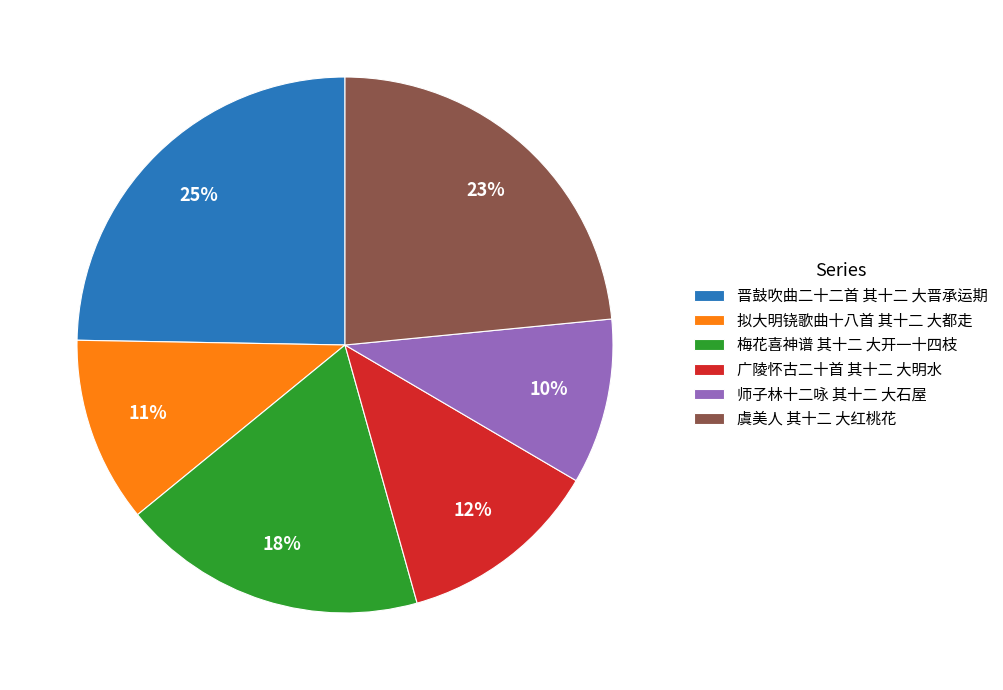

To the nearest percent, what percentage of the pie is 拟大明铙歌曲十八首 其十二 大都走?

11%